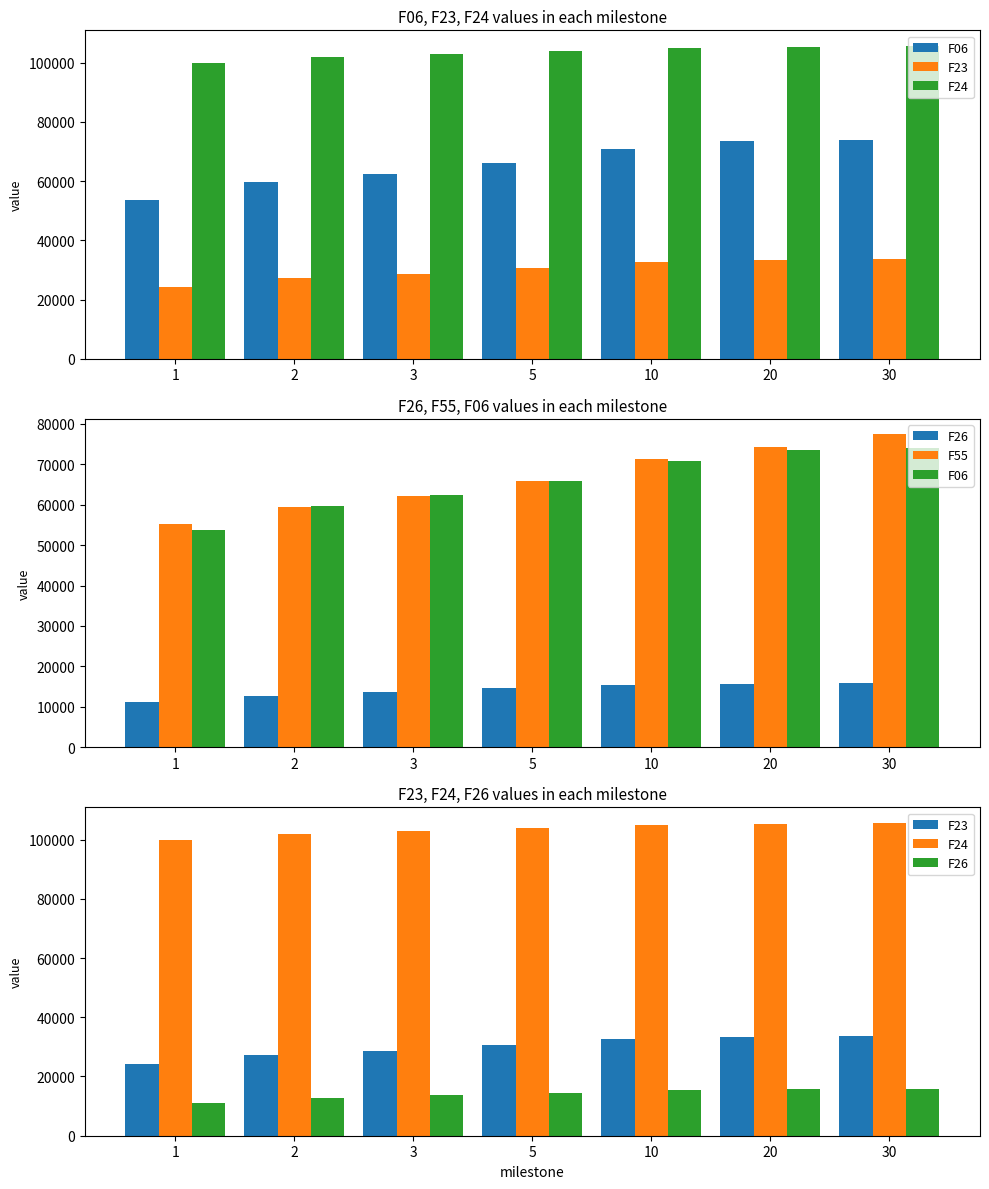

Reading left to right, list all the values displayed in this chart.

F06: 53622.2	59674.2	62429.7	65977.5	70928.5	73447.9	73953.1
F23: 24139.2	27320.4	28646.4	30721.7	32679.1	33488.7	33745.6
F24: 99980.5	101955.0	102861.0	103774.0	105045.0	105395.0	105600.0
F26: 11110.8	12782.3	13653.4	14568.7	15415.1	15654.4	15895.4
F55: 55215.6	59414.9	62191.1	65738.9	71370.0	74216.6	77371.3